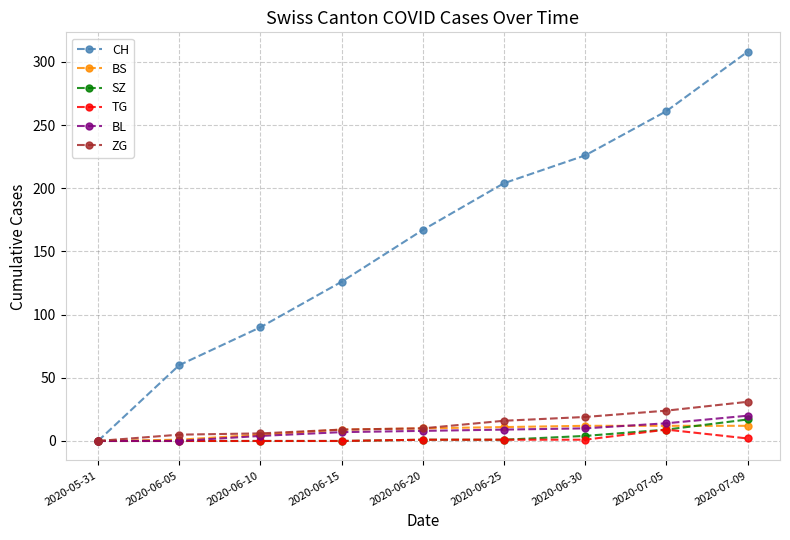

Rank the series at 2020-07-09 from highest to lowest value.

CH, ZG, BL, SZ, BS, TG